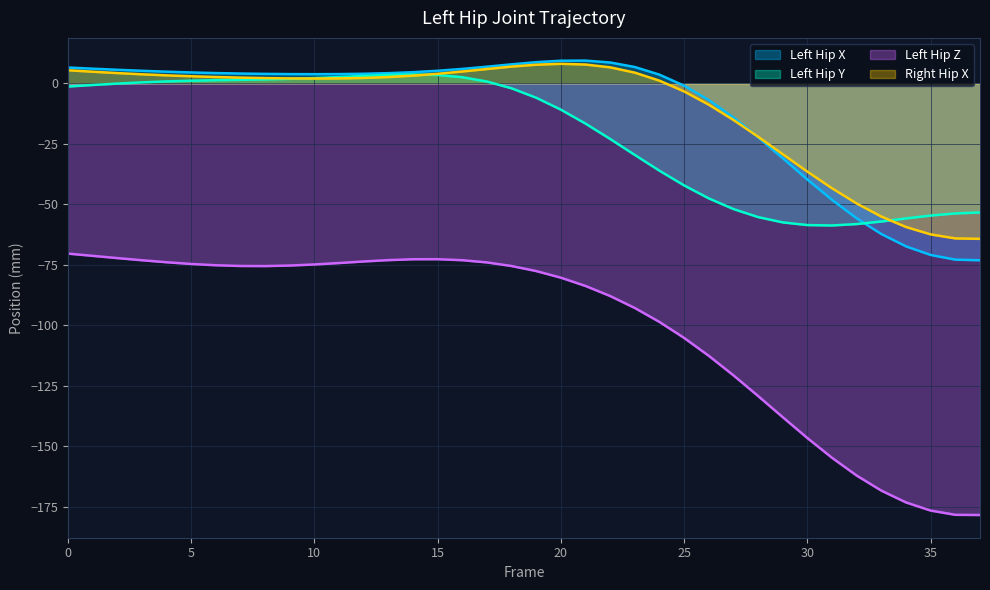

At which label is Left_Hip_X closest to -31?

29